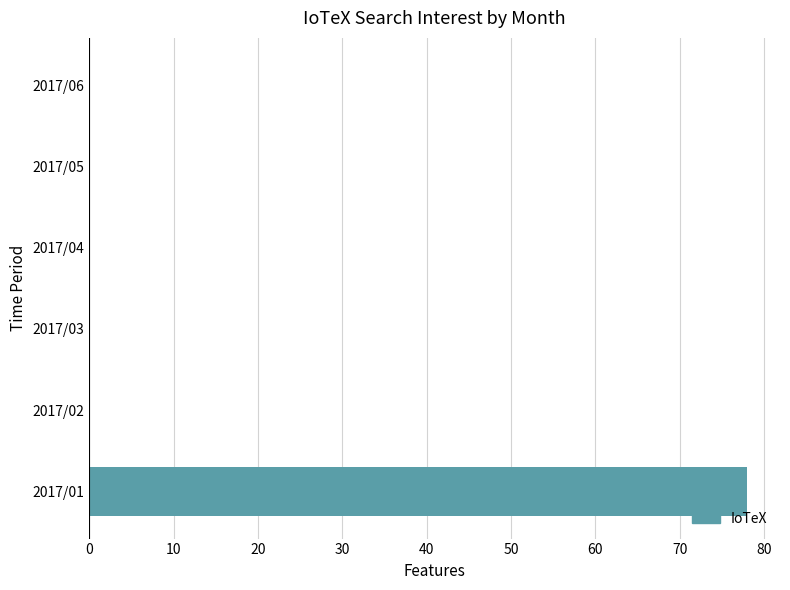

The value at 2017/02 is 30. True or false?

False